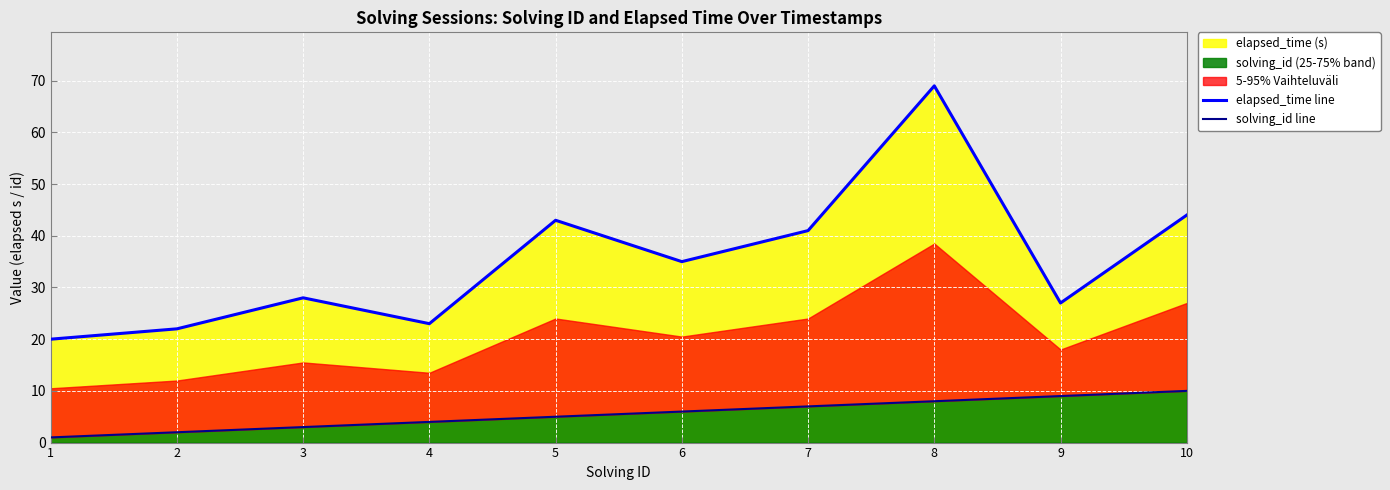

What is the value of the elapsed_time line point at the 5th from the left?

43